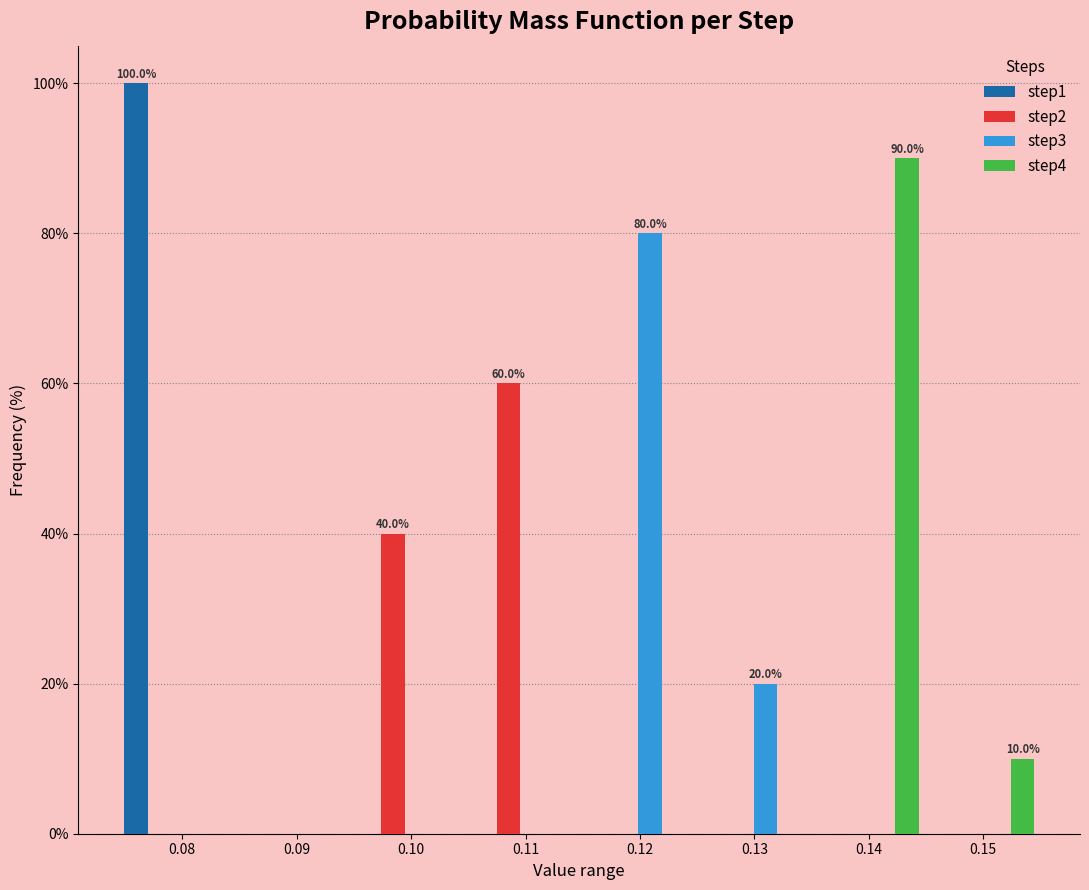

In the step4 series, which range on the x-axis has the tallest bar?

0.135 to 0.145